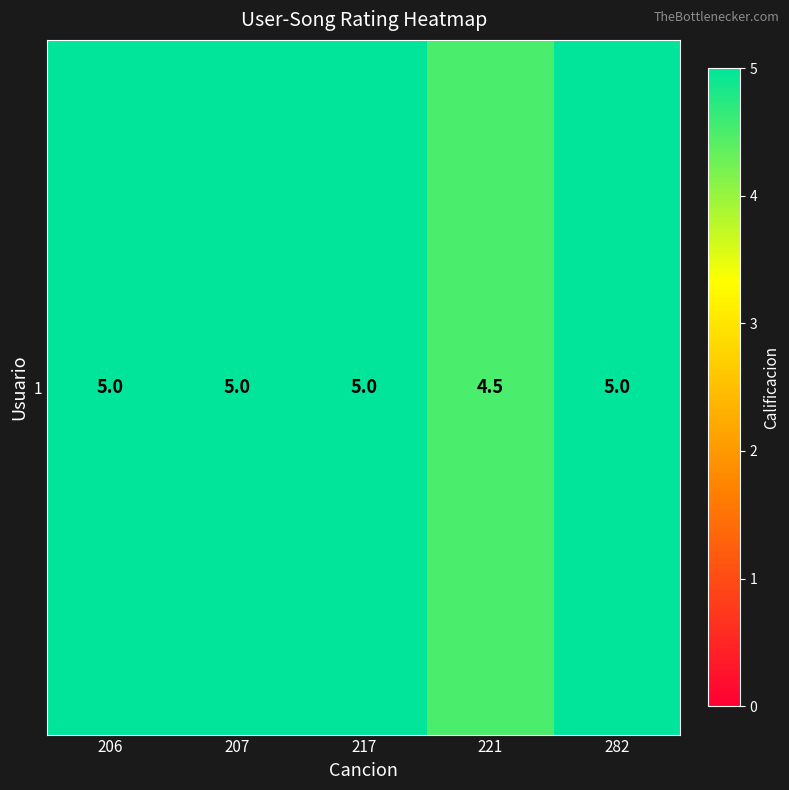

The value at 221 is 4.5. True or false?

True